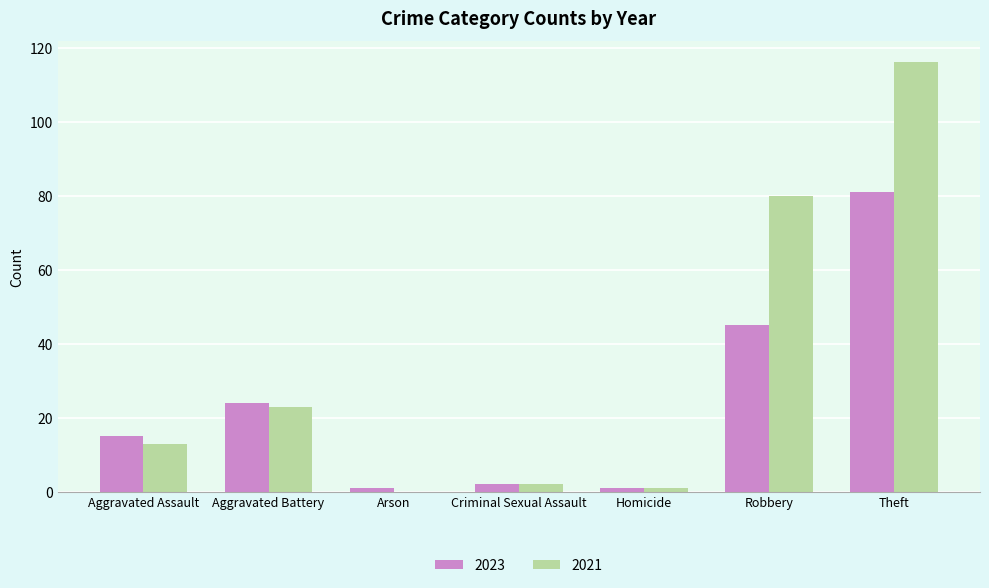

What is the sum of all 2021 values?

235